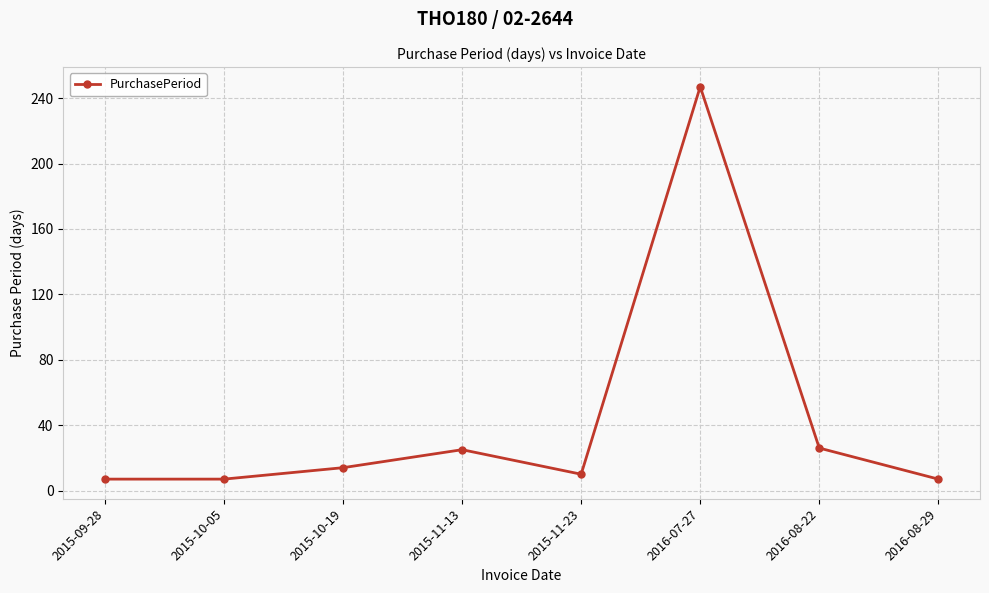

What is the change in value from 2015-10-19 to 2016-07-27?

+233